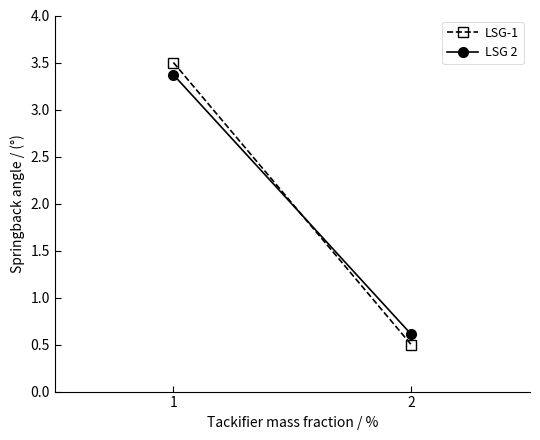

List the labels in order of LSG 2 value, smallest first.

2, 1